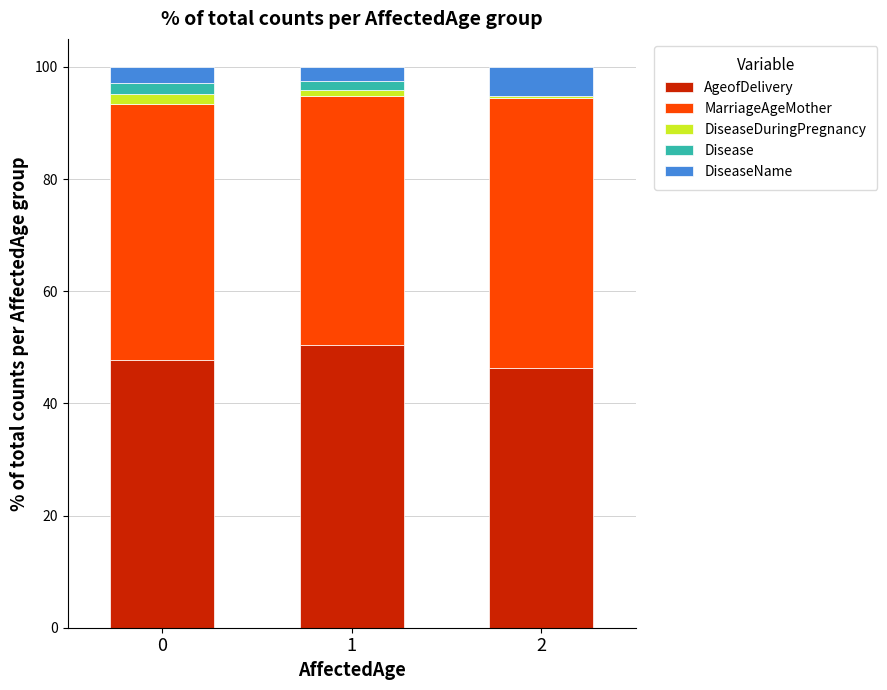

How many categories are shown in the chart?

3